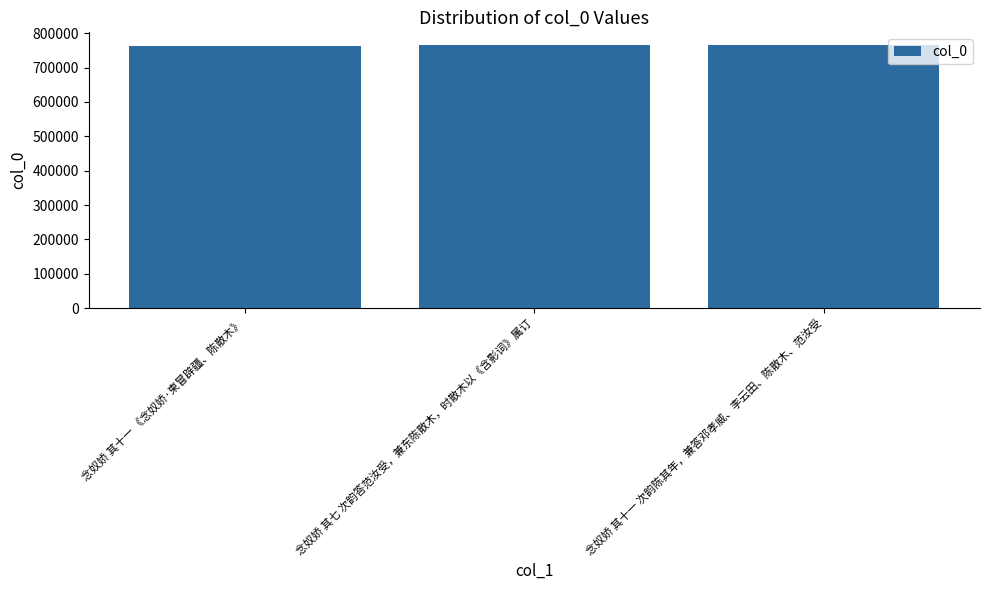

What is the sum of the values at 念奴娇 其七 次韵答范汝受，兼东陈散木，时散木以《含影词》属订 and 念奴娇 其十一 《念奴娇·柬冒辟疆、陈散木》?

1527967